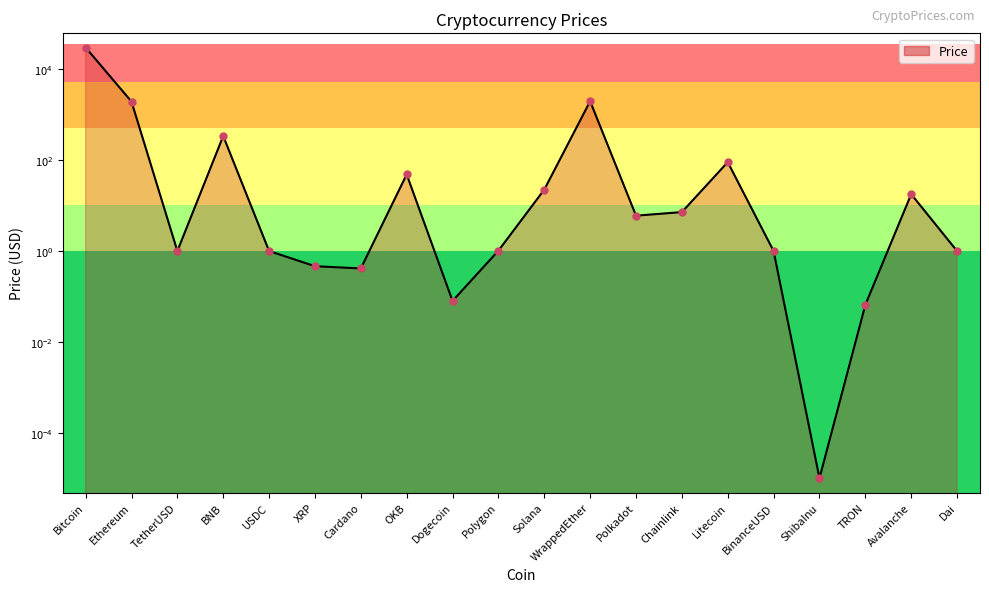

Which has a higher value, USDC or Solana?

Solana